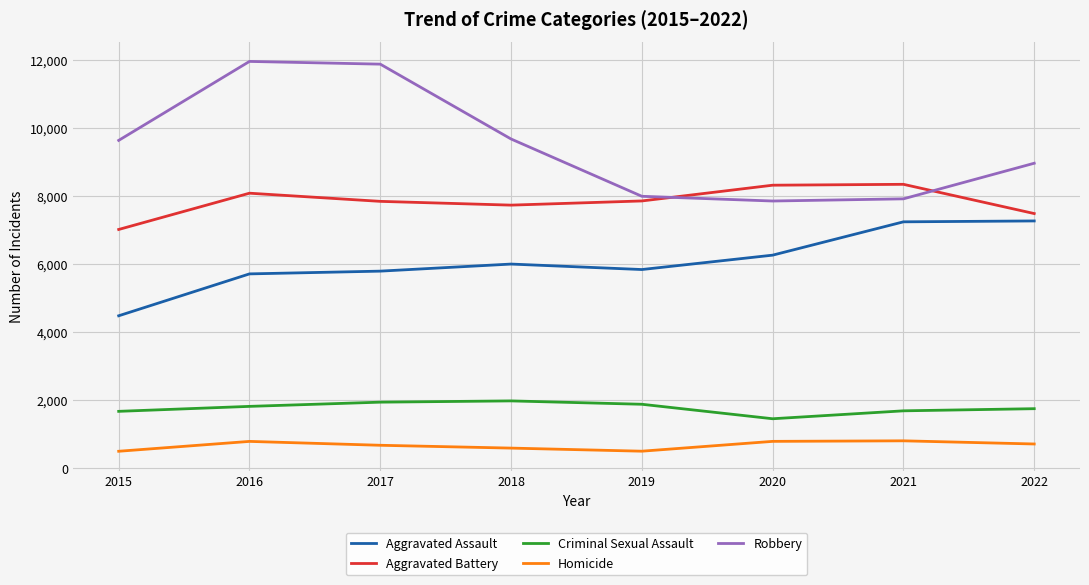

True or false: Aggravated Assault has a value of 6263 at 2020.

True